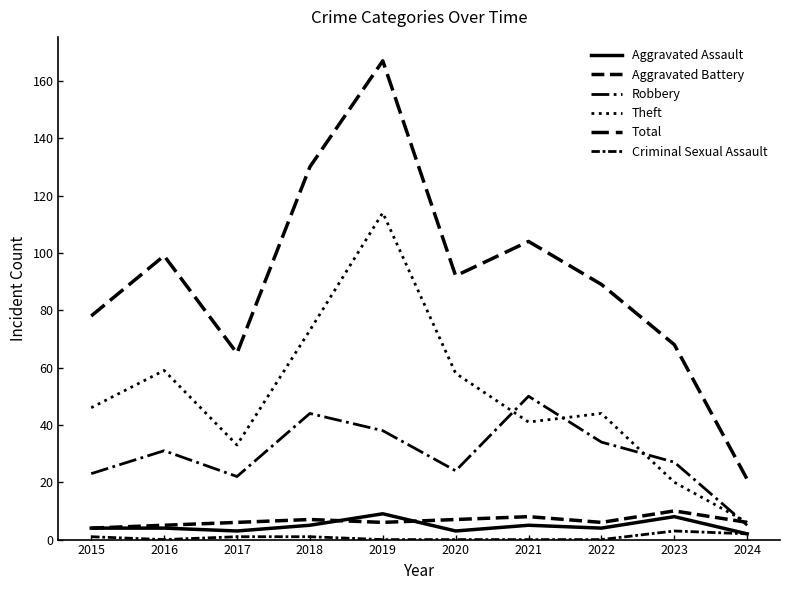

Is this an area chart (filled region under the line)?

No